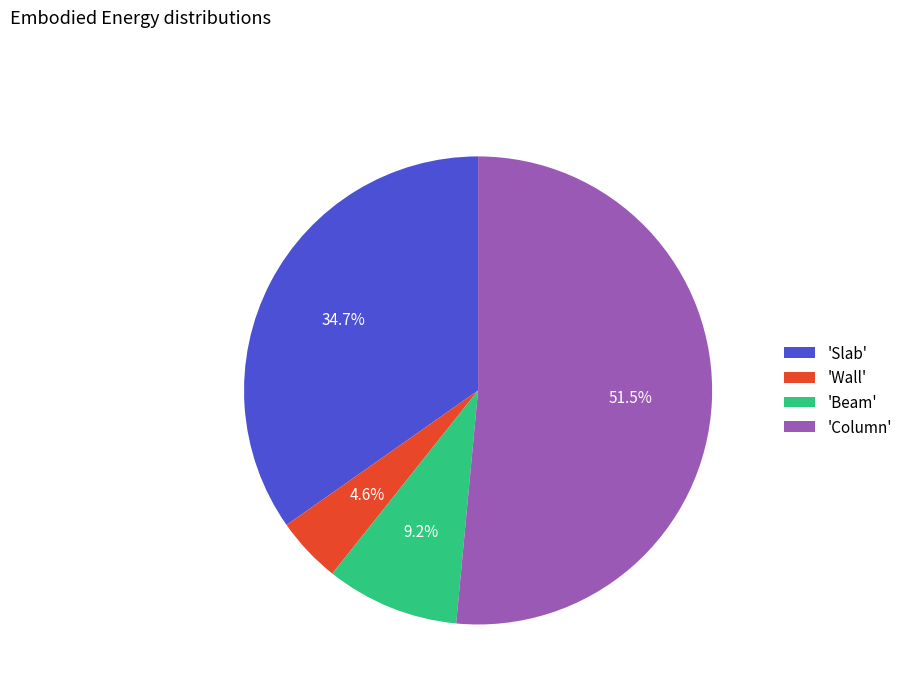

What is the smallest slice in the pie chart?

'Wall'